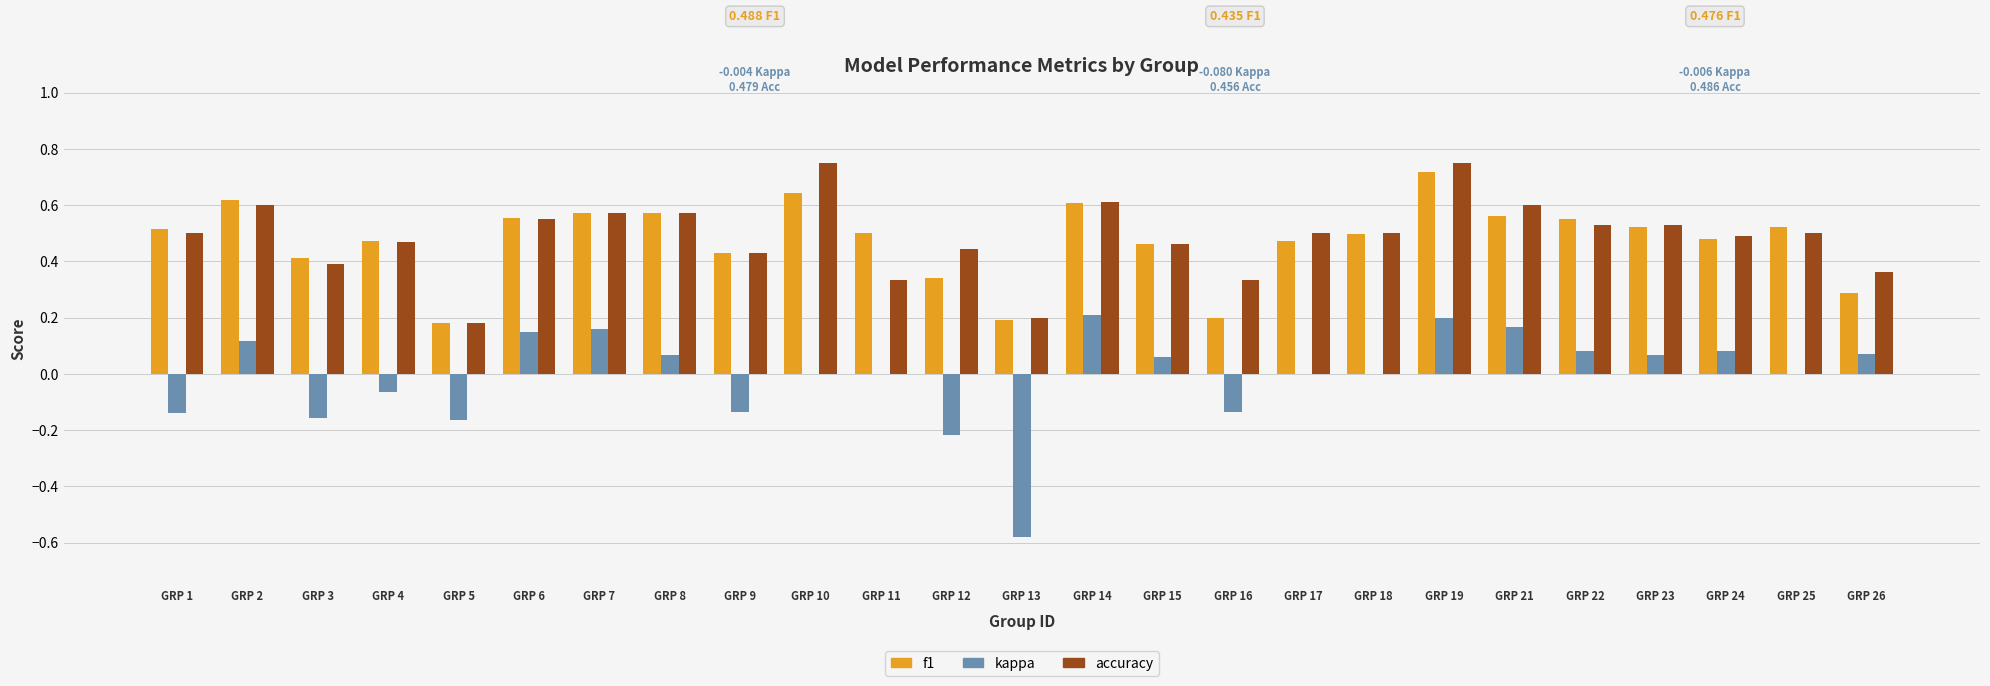

The accuracy series shows 0.2 at GRP 3. True or false?

False